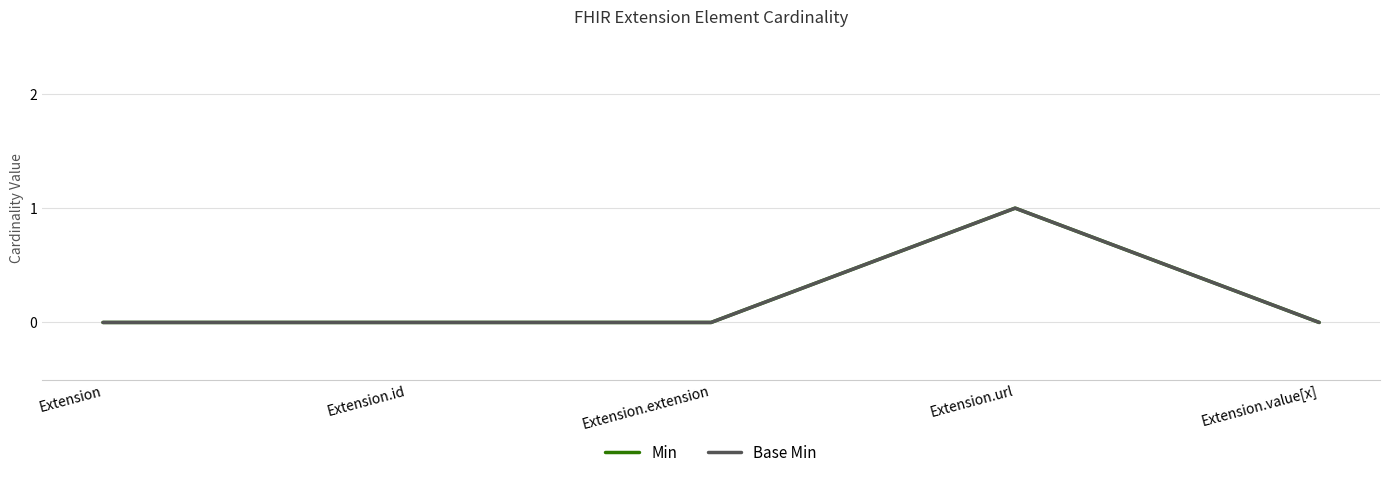

Between Extension.extension and Extension.value[x], which series saw the biggest shift?

Min